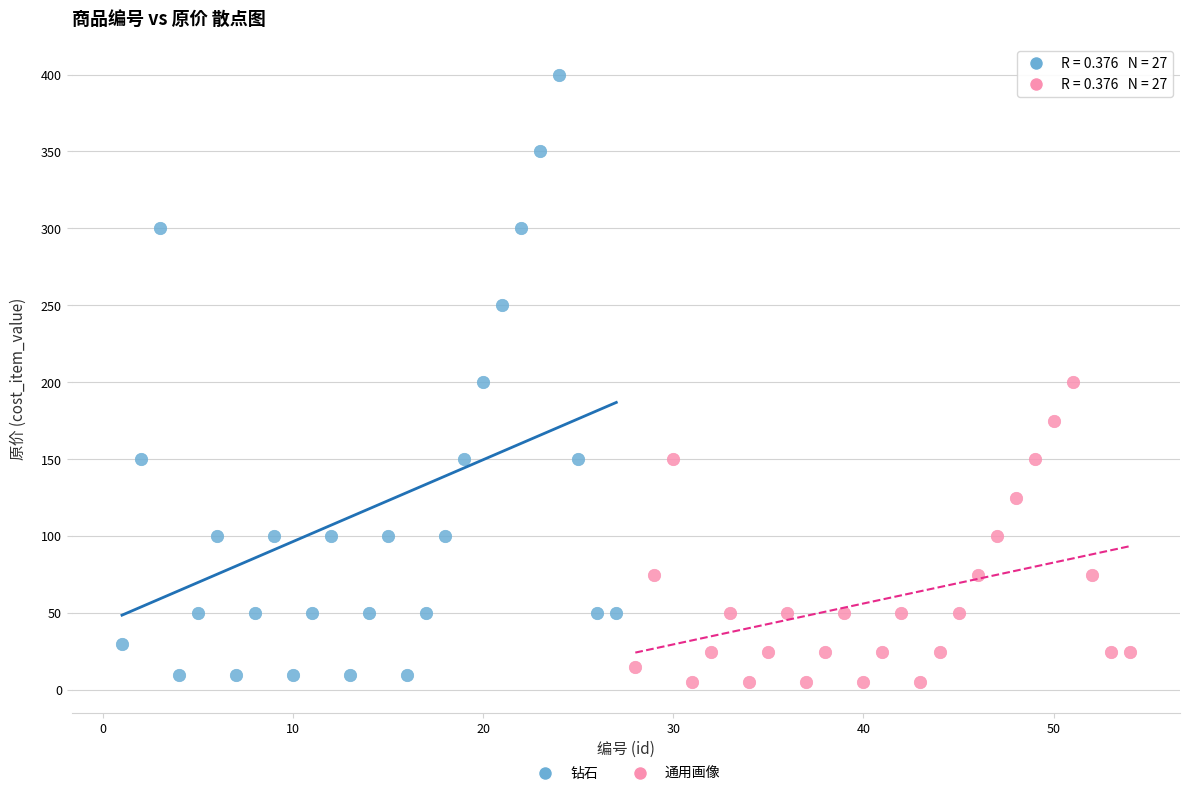

Which series reaches the maximum Y coordinate?

钻石